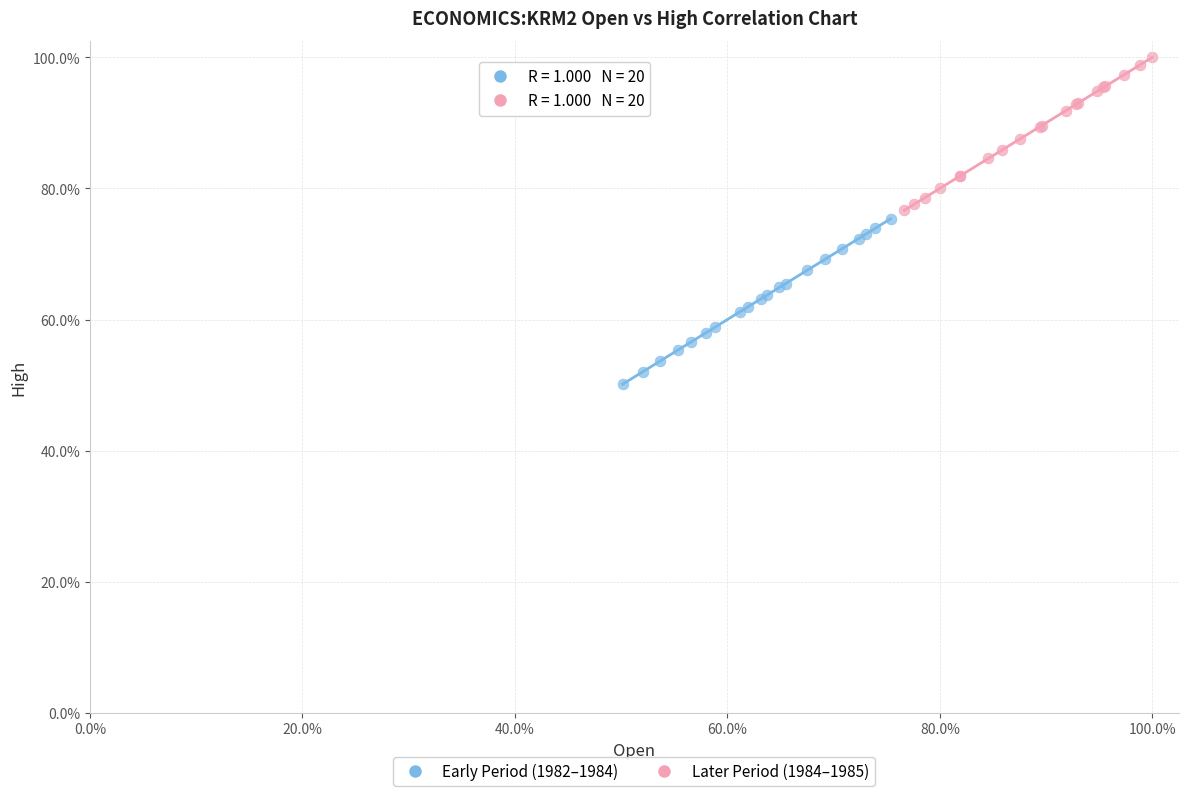

Which series reaches the maximum Y coordinate?

Later Period (1984–1985)